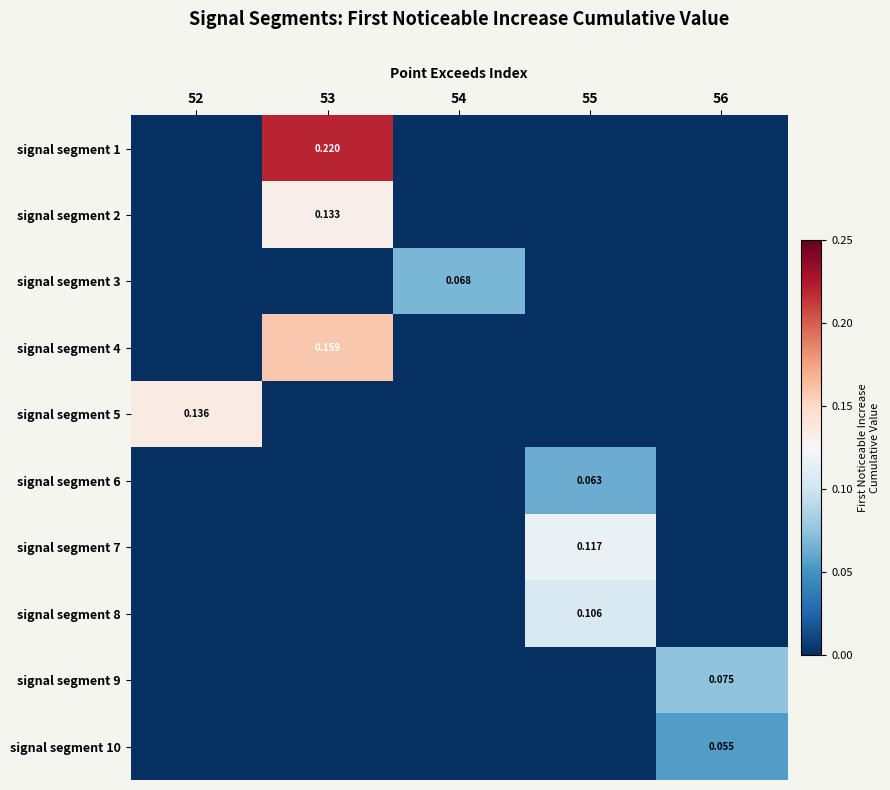

Which label corresponds to the smallest value in the chart?

52